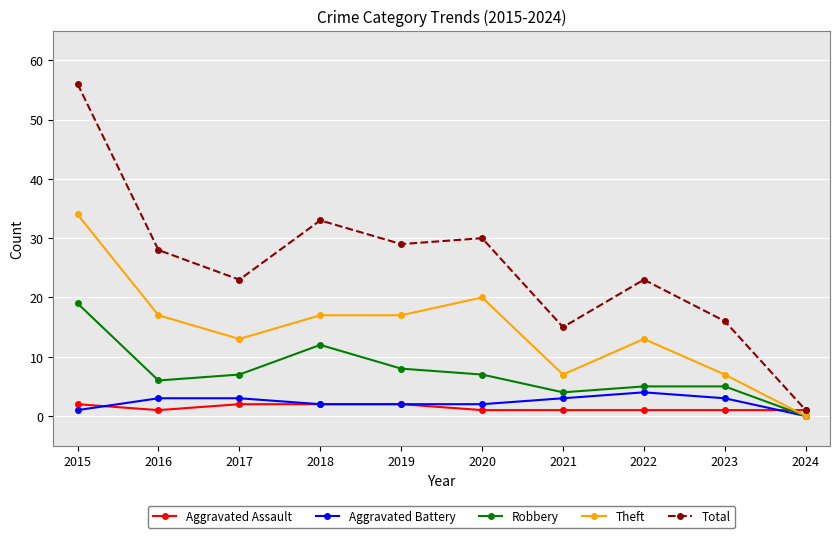

Is the value of Theft at 2021 greater than the value of Robbery at 2021?

Yes